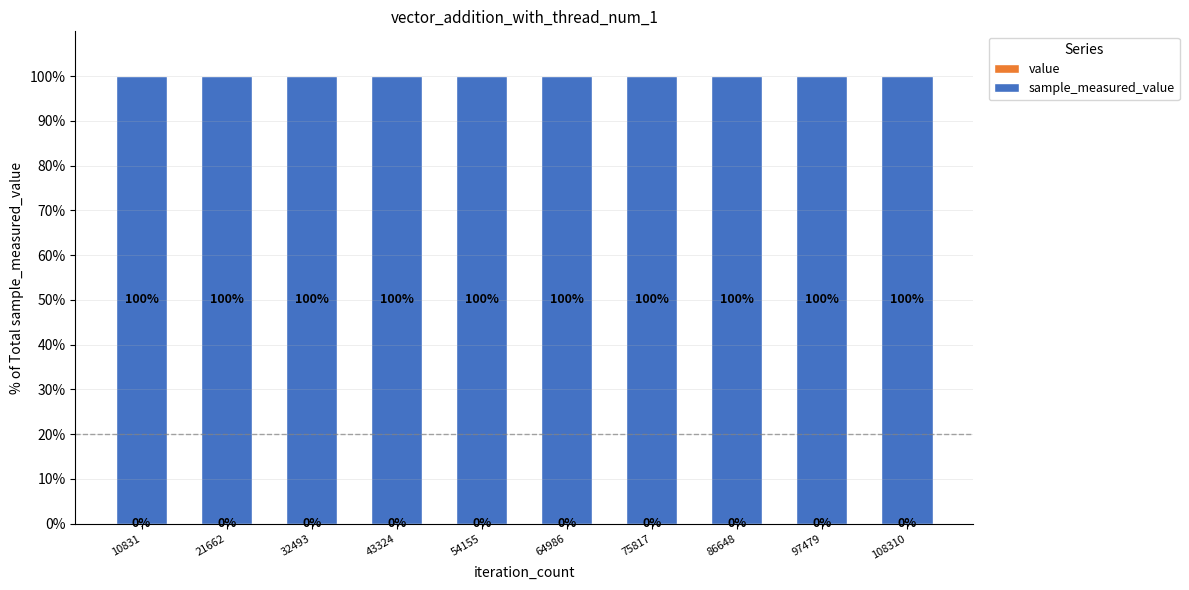

Does the chart contain stacked bars?

Yes